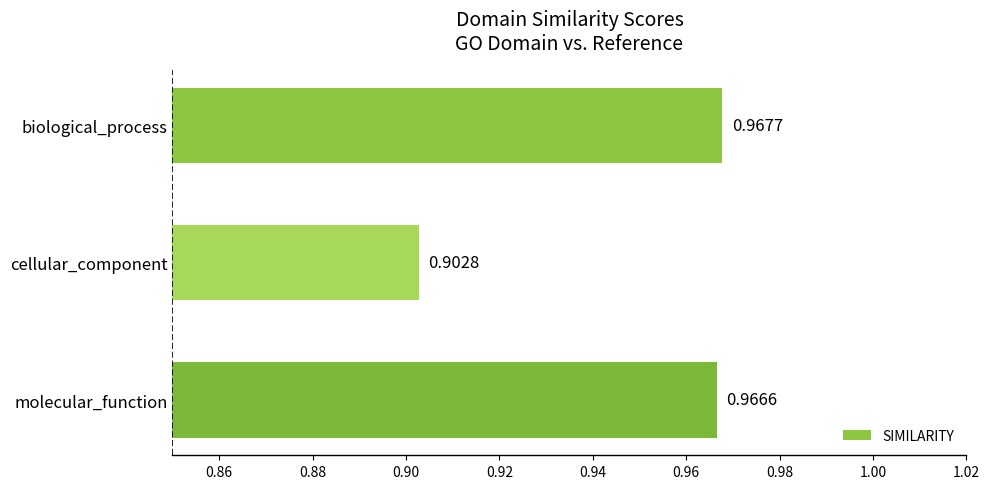

What is the label of the 3rd bar from the top?

molecular_function